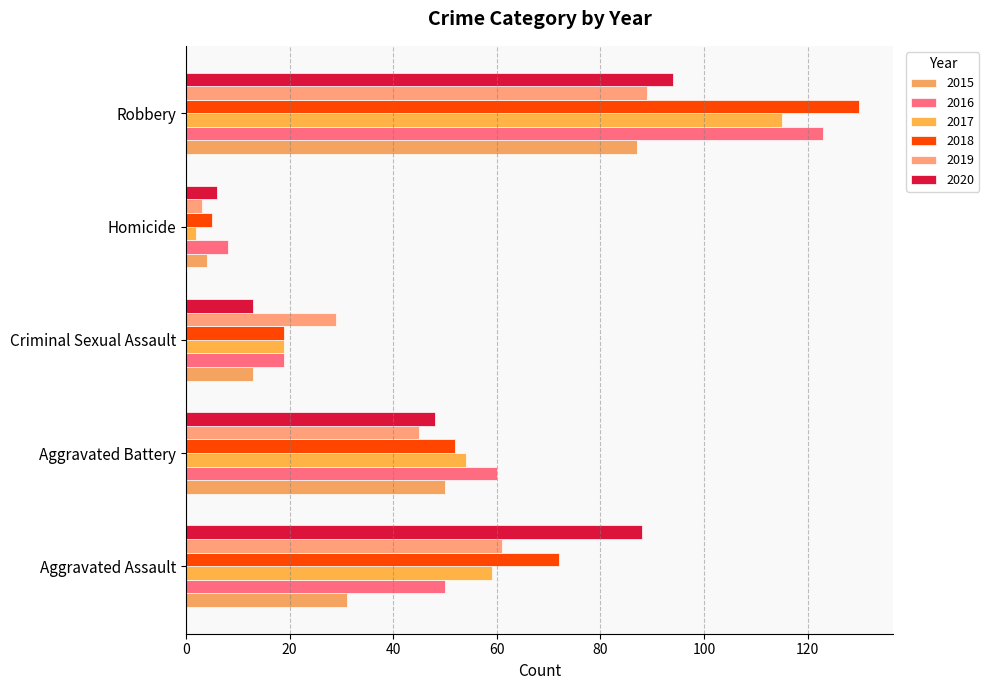

Where does the 2020 series first go above 48?

Aggravated Assault